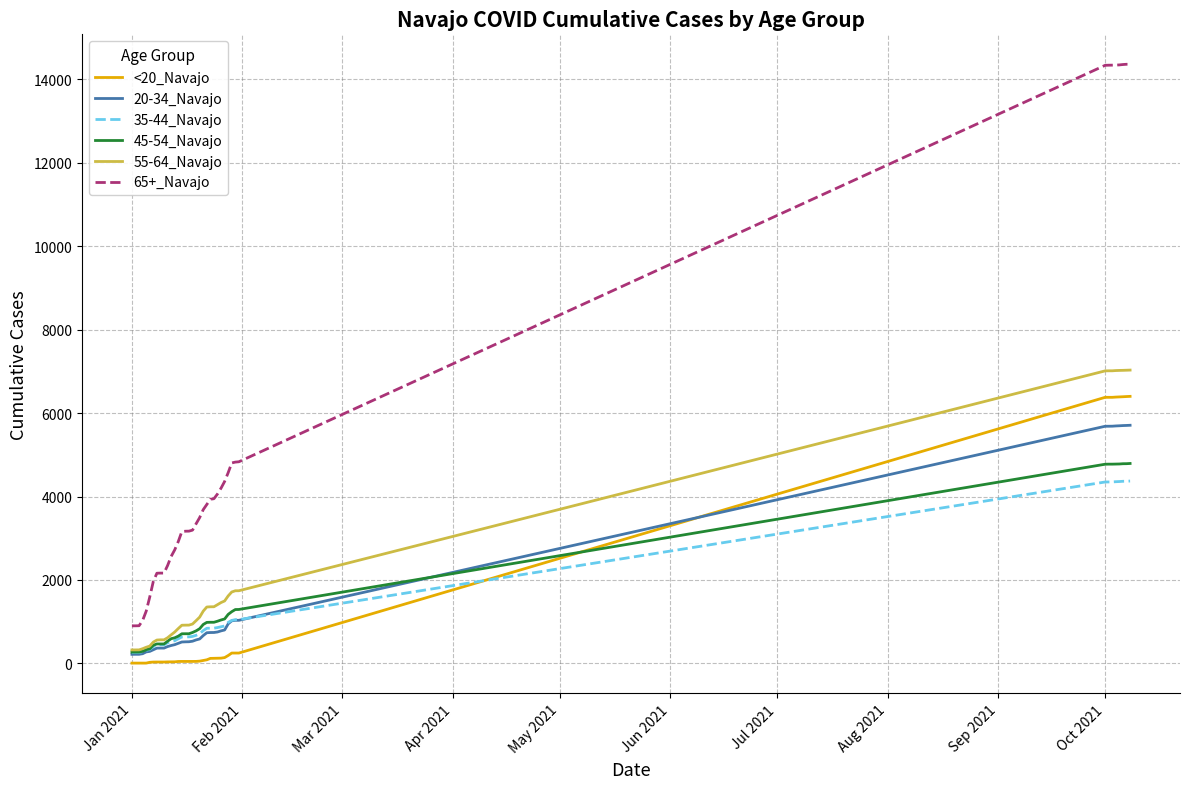

List the series in order of their peak value, lowest first.

35-44_Navajo, 45-54_Navajo, 20-34_Navajo, <20_Navajo, 55-64_Navajo, 65+_Navajo